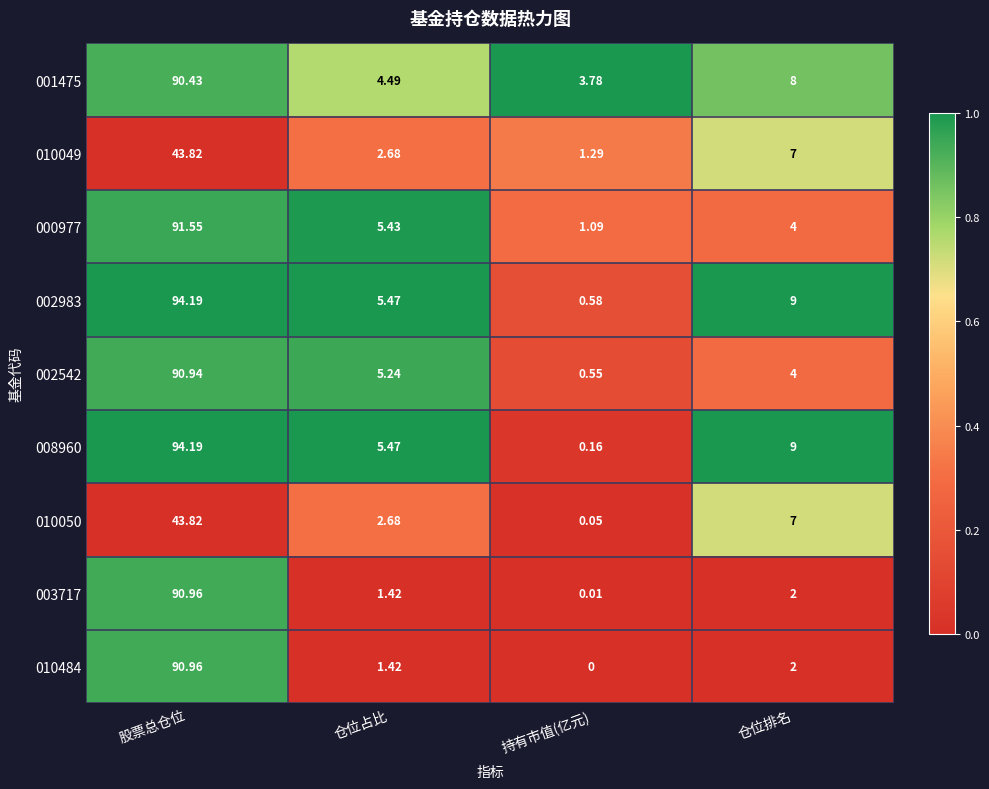

At which category is the sum across all series the highest?

股票总仓位